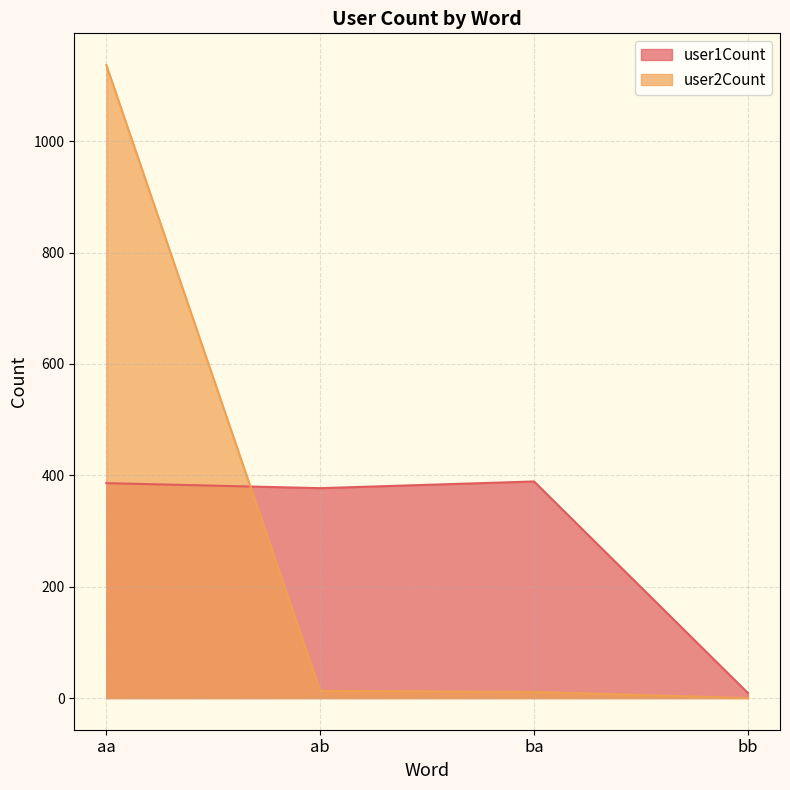

True or false: user2Count has more than 1 points higher than both neighbors.

False